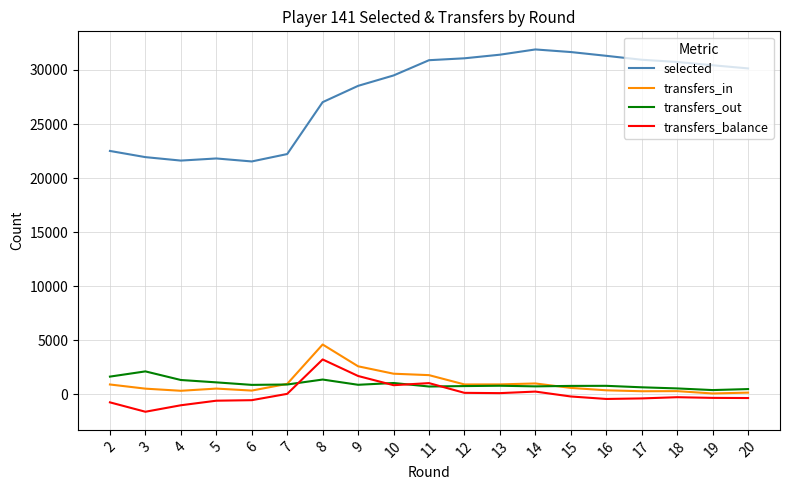

True or false: selected and transfers_out cross at least once.

False